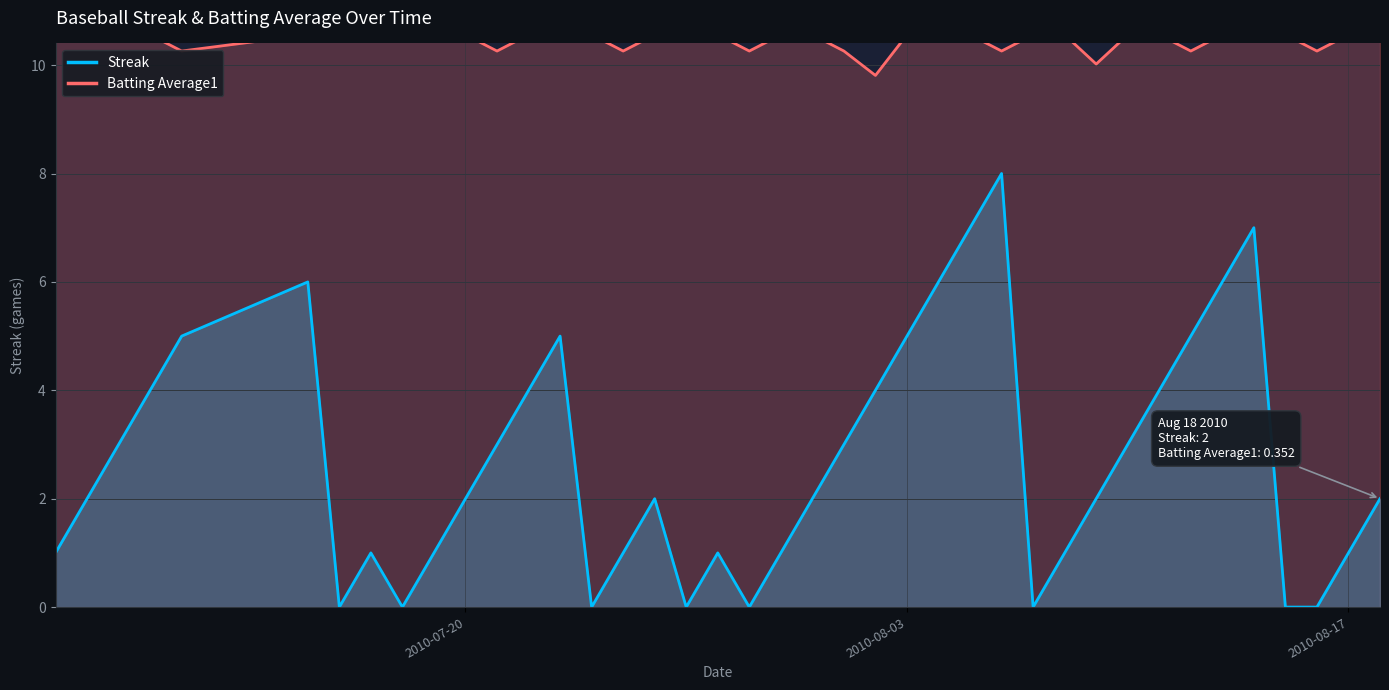

List the series in order of their peak value, highest first.

Batting Average1, Streak